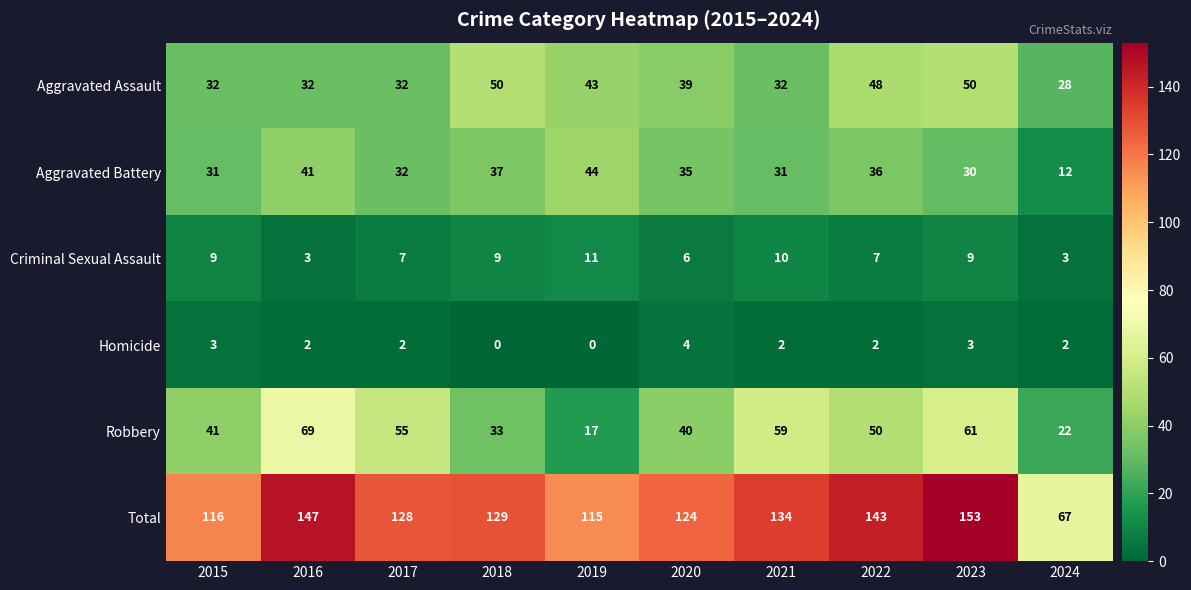

What is the difference between the highest and lowest values at 2021?

132